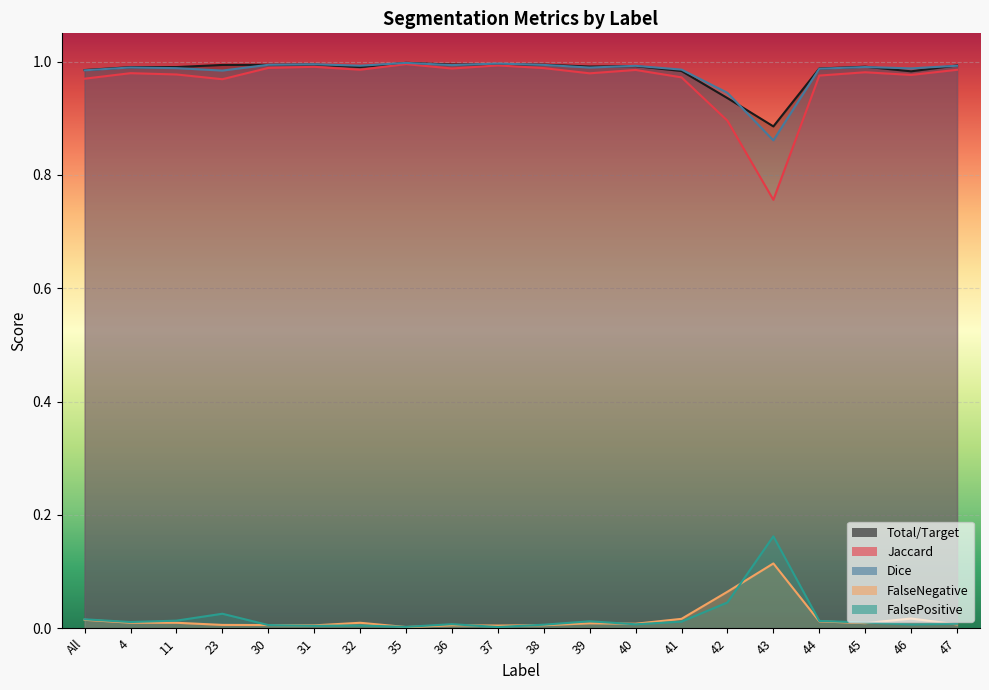

Where do Total/Target and Dice first cross each other?

32 and 35